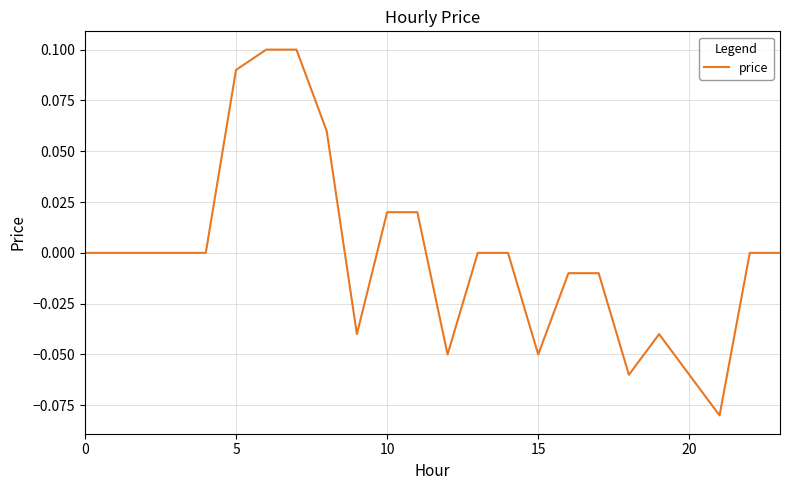

Is this an area chart (filled region under the line)?

No